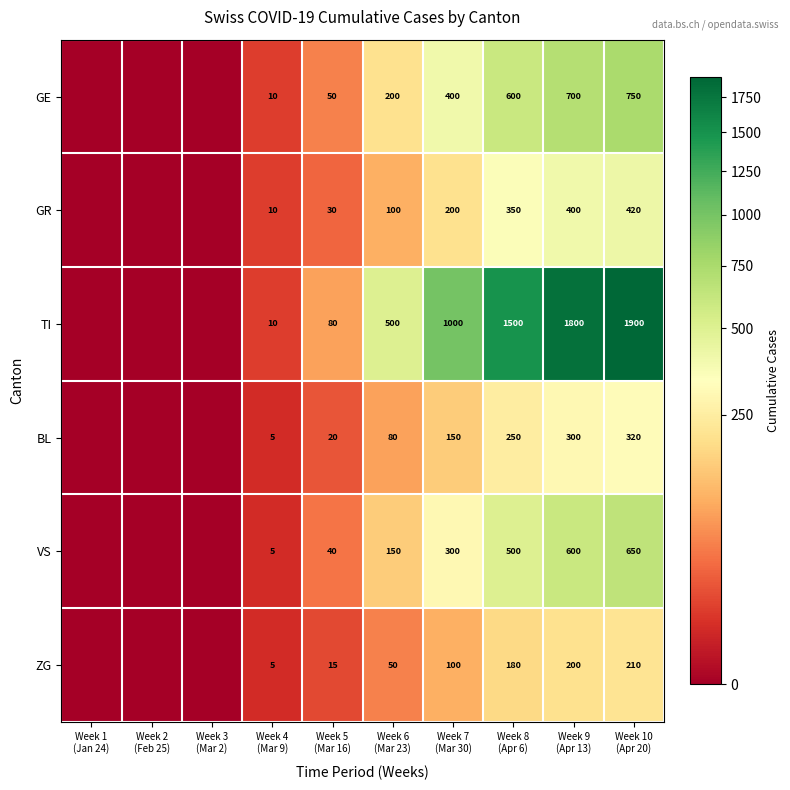

Where does the VS series first go above 150?

Week 7 (Mar 30)